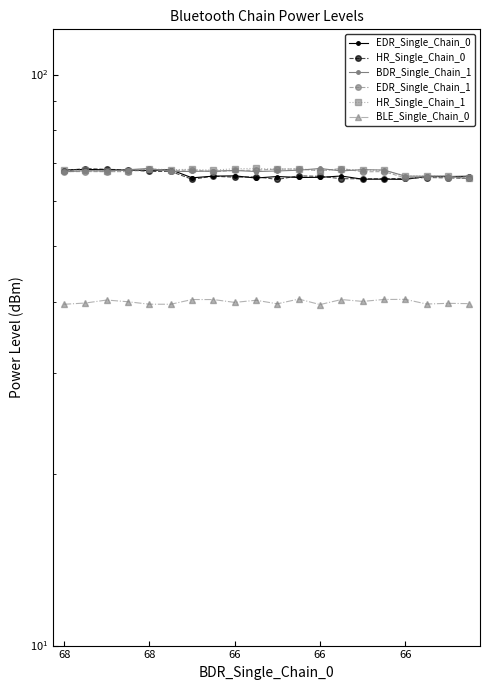

What is the maximum value shown in the chart?

68.5